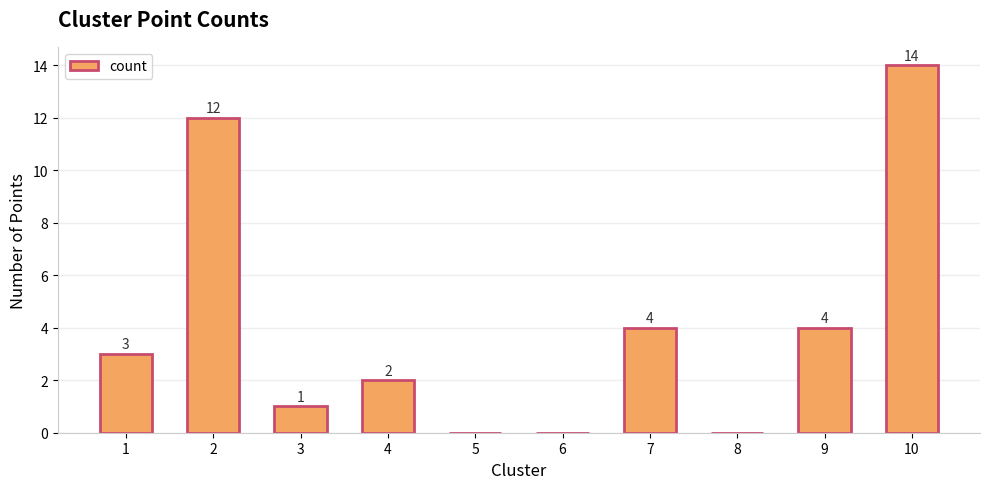

Which label corresponds to the largest value in the chart?

10